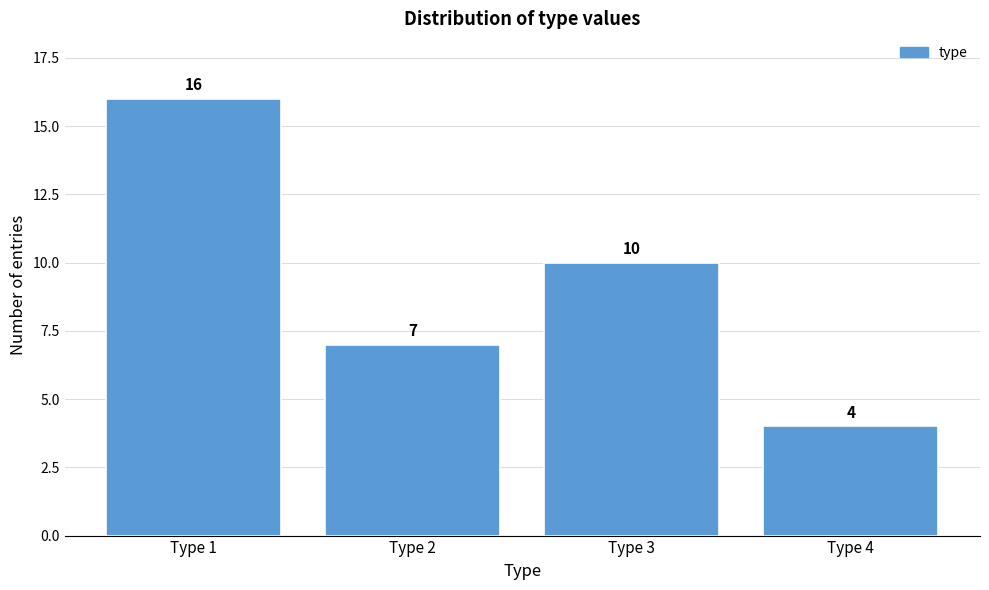

Reading left to right, transcribe this chart: for each bar, give the range it covers on the x-axis and its height.

0.5 to 1.5: 16
1.5 to 2.5: 7
2.5 to 3.5: 10
3.5 to 4.5: 4